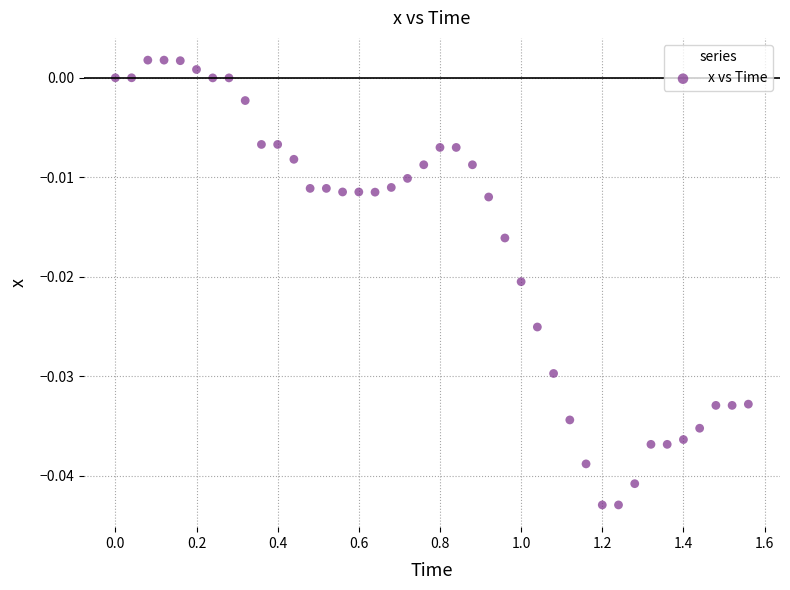

What is the range of X values (max minus min)?

1.6